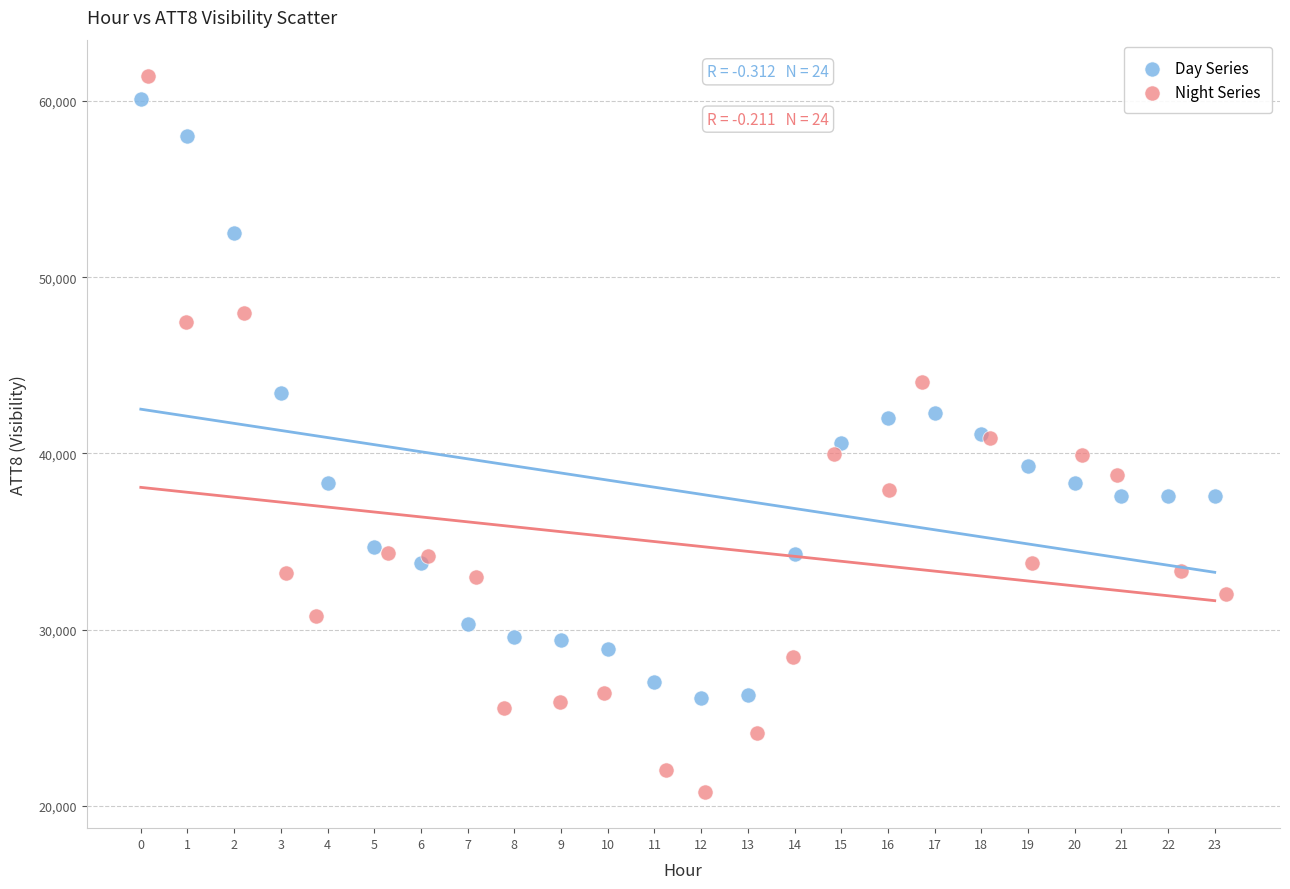

Which series contains the lowest Y value?

Night Series